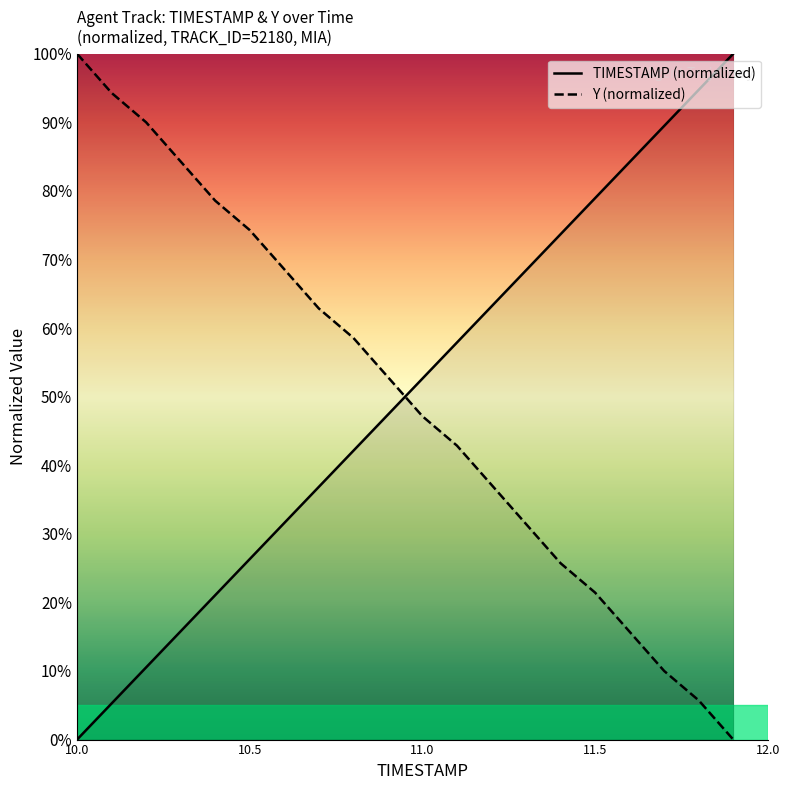

Which series ends up on top after the final intersection of TIMESTAMP (normalized) and Y (normalized)?

TIMESTAMP (normalized)